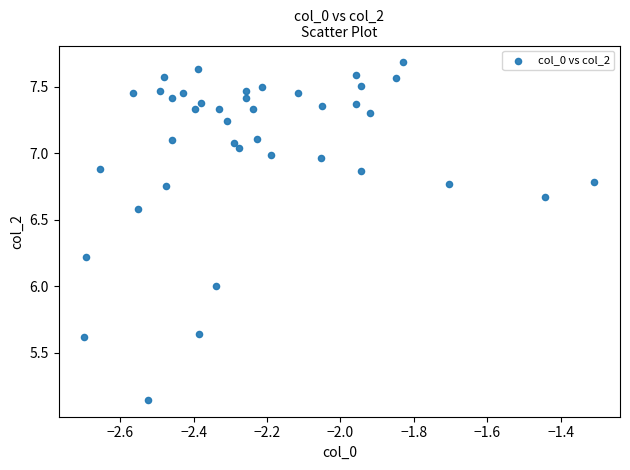

What is the range of Y values (max minus min)?

2.5